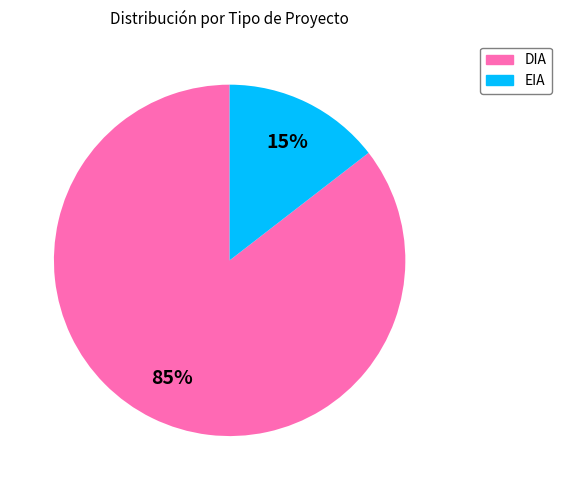

To the nearest percent, what percentage of the pie is EIA?

15%